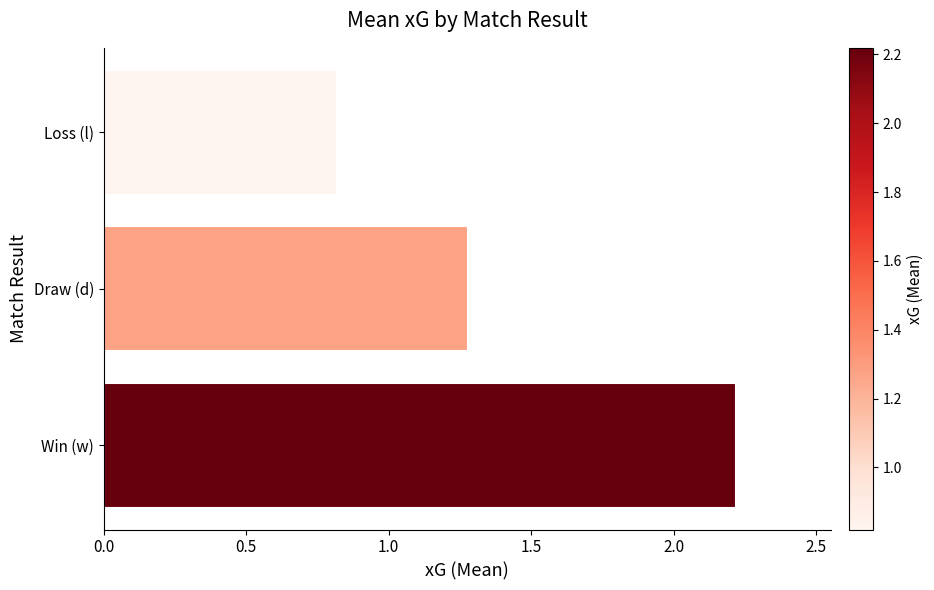

What is the approximate value at Loss (l)?

0.8